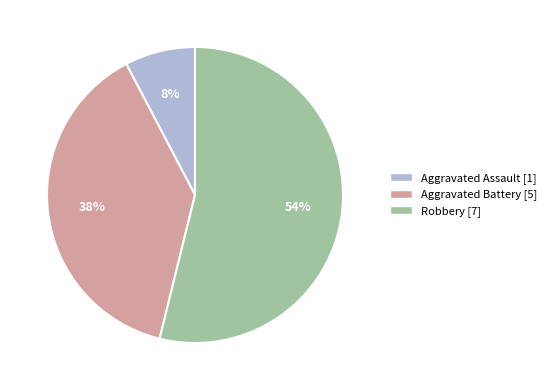

Do Aggravated Assault and Robbery together represent more than half of the pie?

Yes